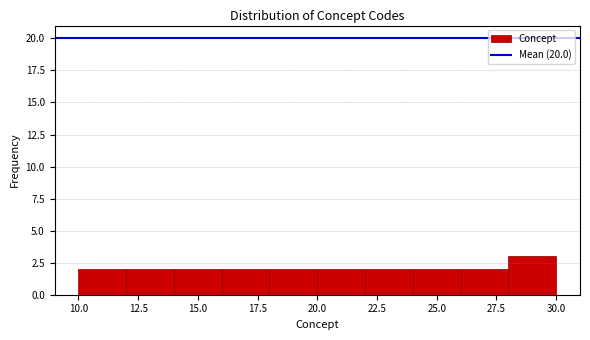

Reading left to right, list every bar in this chart as the range it spans on the x-axis followed by its height. The values are not printed on the chart, so give them approximately, as read against the axis.

10 to 12: 2
12 to 14: 2
14 to 16: 2
16 to 18: 2
18 to 20: 2
20 to 22: 2
22 to 24: 2
24 to 26: 2
26 to 28: 2
28 to 30: 3